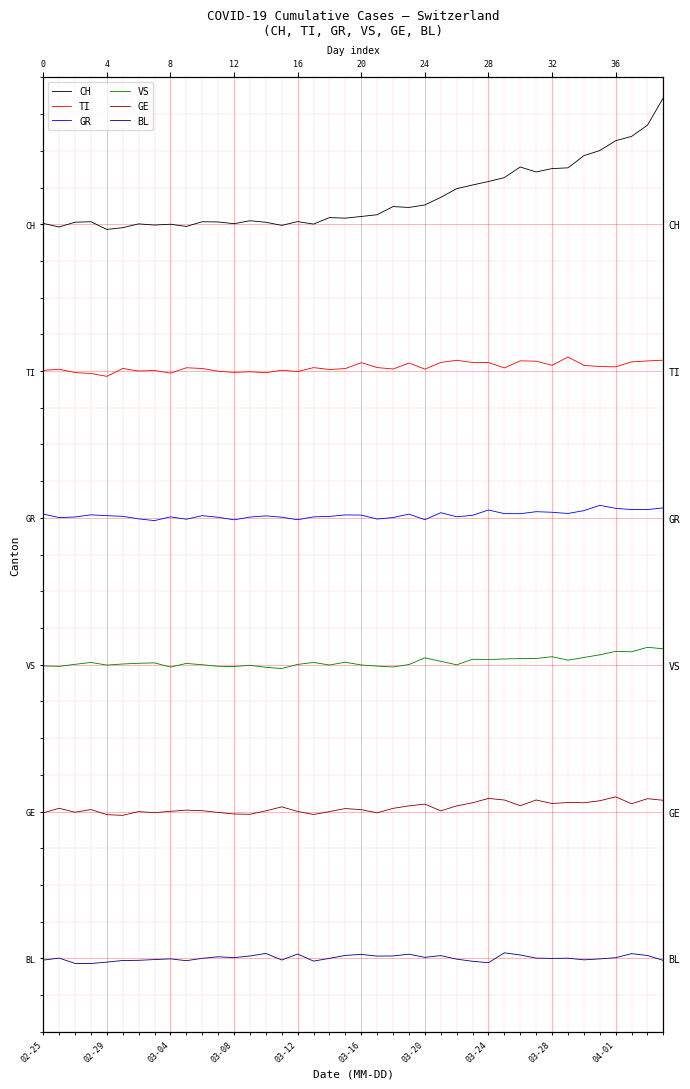

True or false: GR has more than 1 interior local peaks.

True